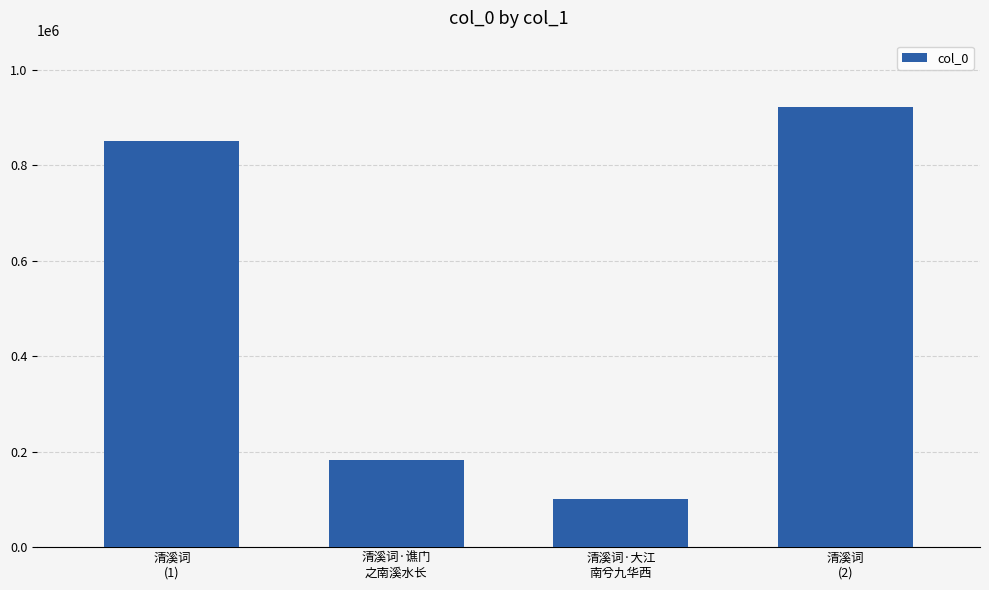

What is the maximum value shown in the chart?

922743